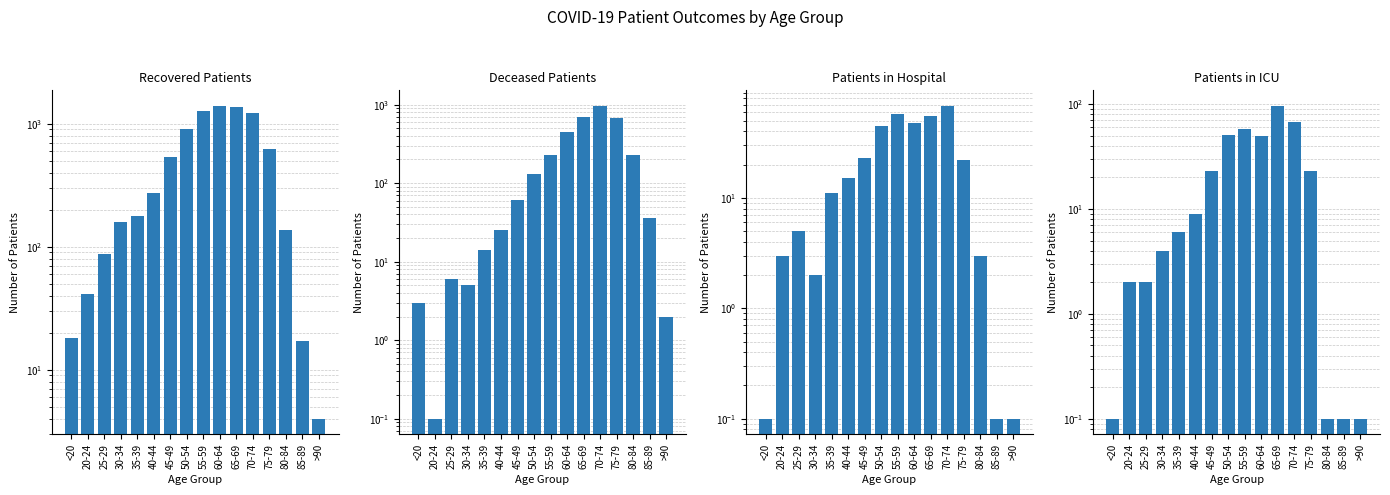

Reading left to right, what are all the values shown in this chart?

Recovered Patients: <20=18.0	20-24=41.0	25-29=87.0	30-34=159.0	35-39=178.0	40-44=275.0	45-49=535.0	50-54=912.0	55-59=1267.0	60-64=1398.0	65-69=1375.0	70-74=1231.0	75-79=624.0	80-84=136.0	85-89=17.0	>90=4.0
Deceased Patients: <20=3.0	20-24=0.1	25-29=6.0	30-34=5.0	35-39=14.0	40-44=25.0	45-49=61.0	50-54=132.0	55-59=230.0	60-64=444.0	65-69=687.0	70-74=961.0	75-79=671.0	80-84=228.0	85-89=36.0	>90=2.0
Patients in Hospital: <20=0.1	20-24=3.0	25-29=5.0	30-34=2.0	35-39=11.0	40-44=15.0	45-49=23.0	50-54=45.0	55-59=58.0	60-64=48.0	65-69=55.0	70-74=68.0	75-79=22.0	80-84=3.0	85-89=0.1	>90=0.1
Patients in ICU: <20=0.1	20-24=2.0	25-29=2.0	30-34=4.0	35-39=6.0	40-44=9.0	45-49=23.0	50-54=51.0	55-59=58.0	60-64=50.0	65-69=96.0	70-74=67.0	75-79=23.0	80-84=0.1	85-89=0.1	>90=0.1